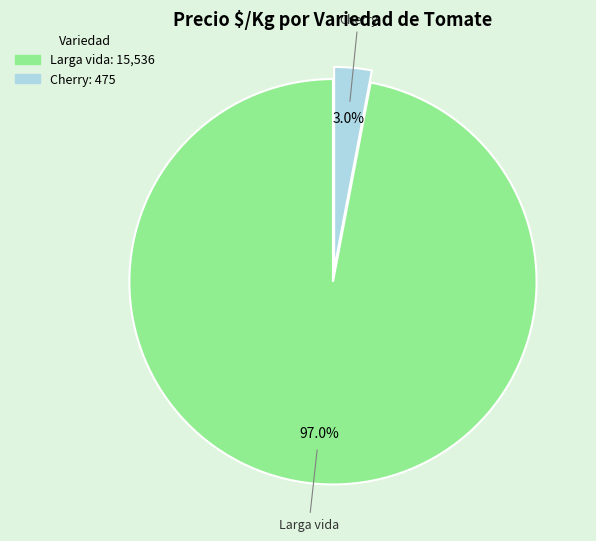

Between Larga vida and Cherry, which is larger?

Larga vida